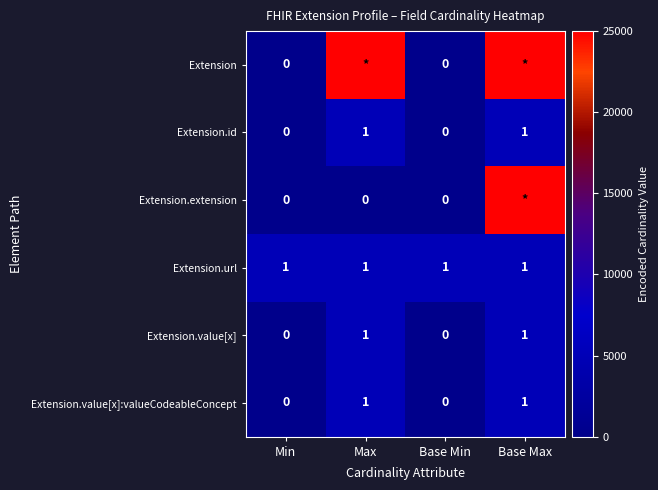

Count the Extension.value[x]:valueCodeableConcept values in the range 0 to 1.

4